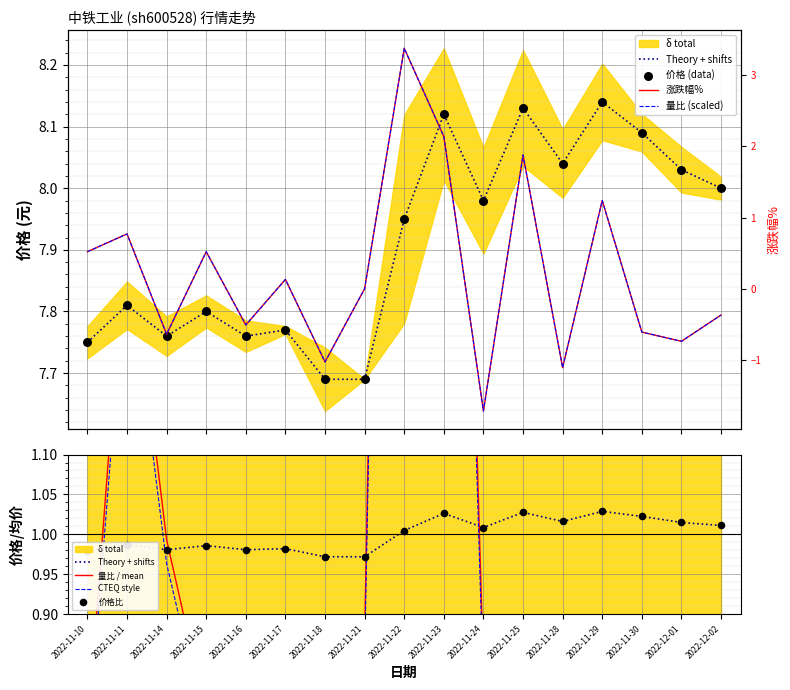

Which series reaches the maximum Y coordinate?

价格